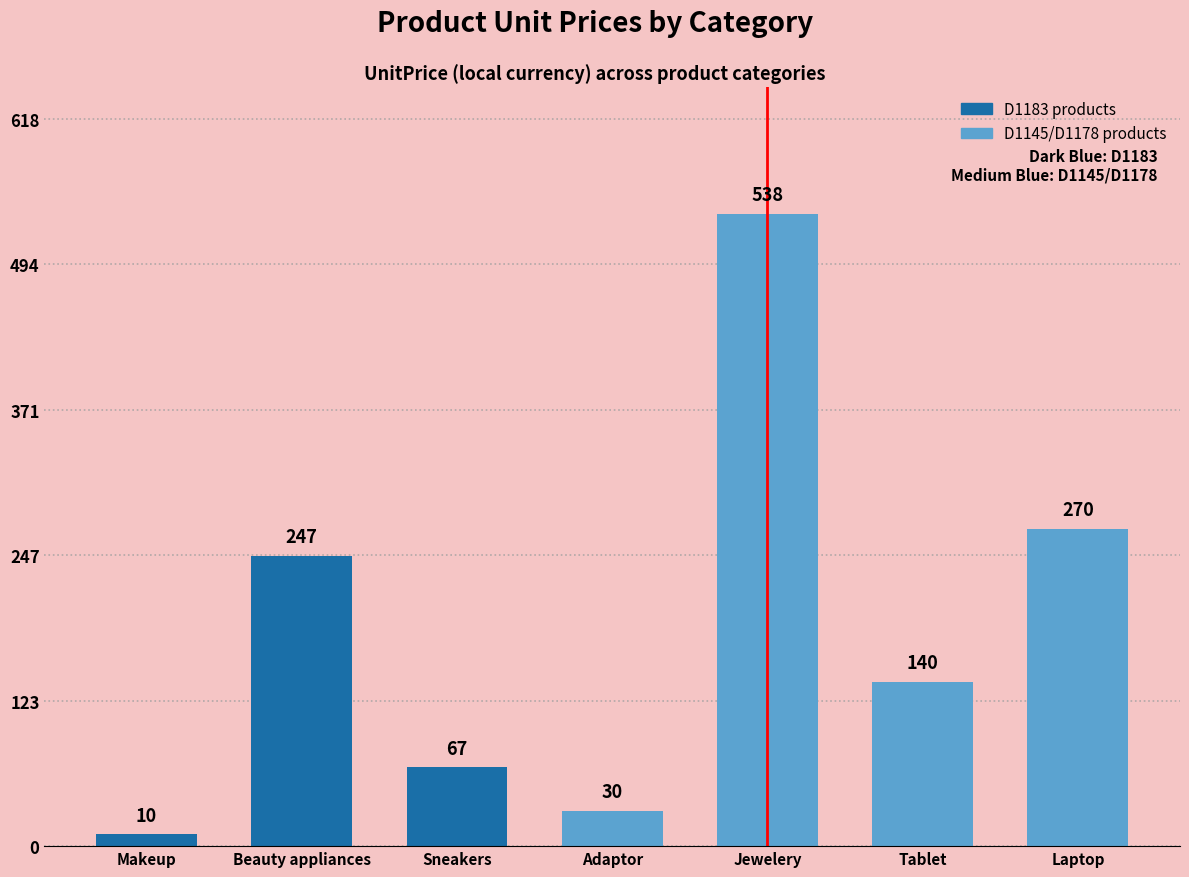

List the labels in order of value, smallest first.

Makeup, Adaptor, Sneakers, Tablet, Beauty appliances, Laptop, Jewelery